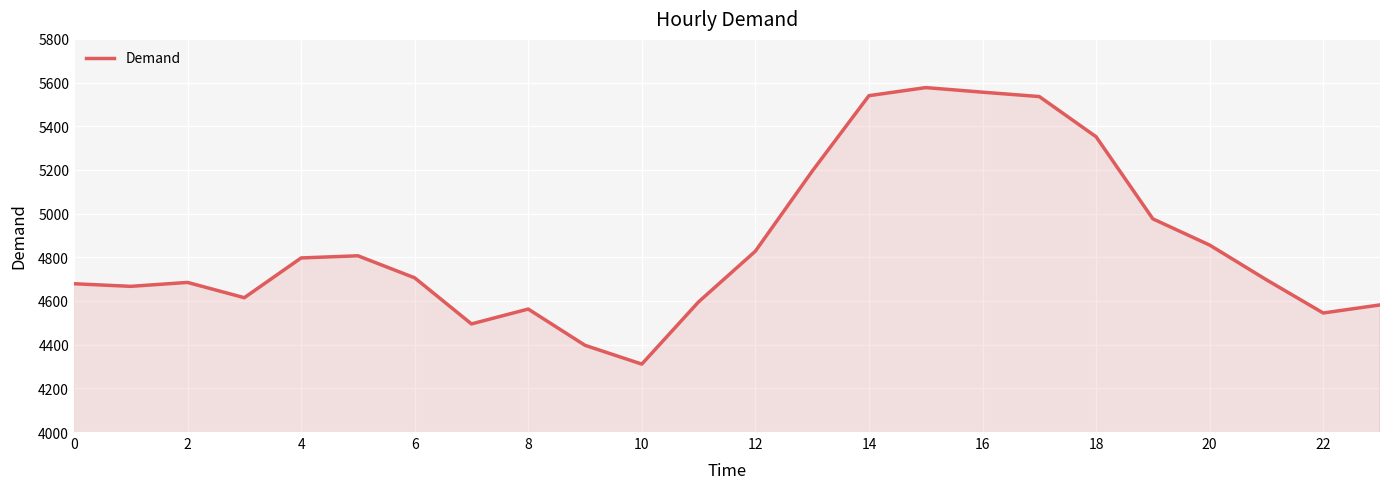

What is the smallest value displayed?

4311